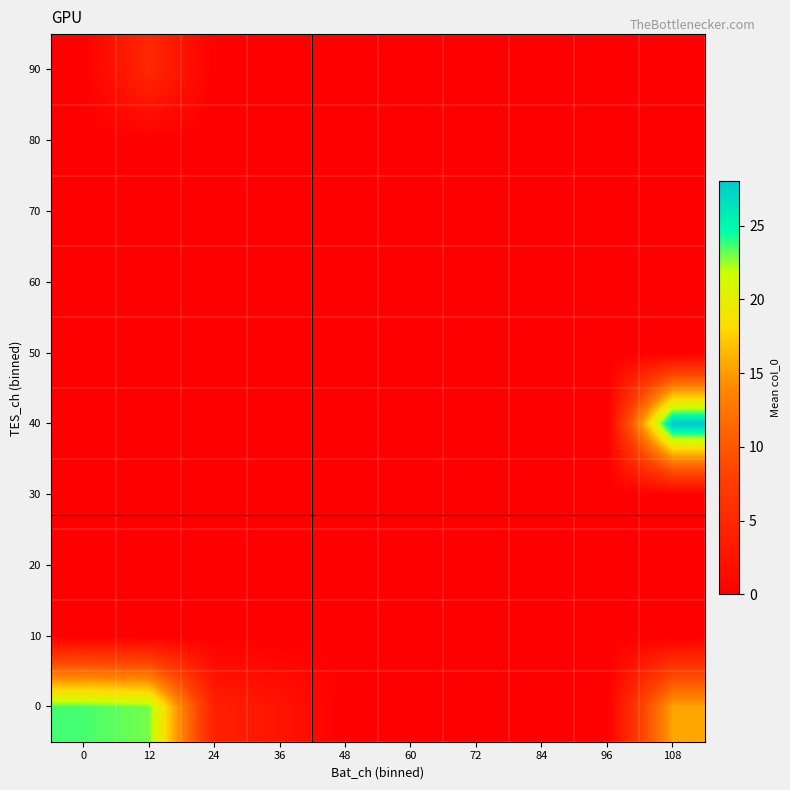

At how many categories does at least one series exceed 12?

3